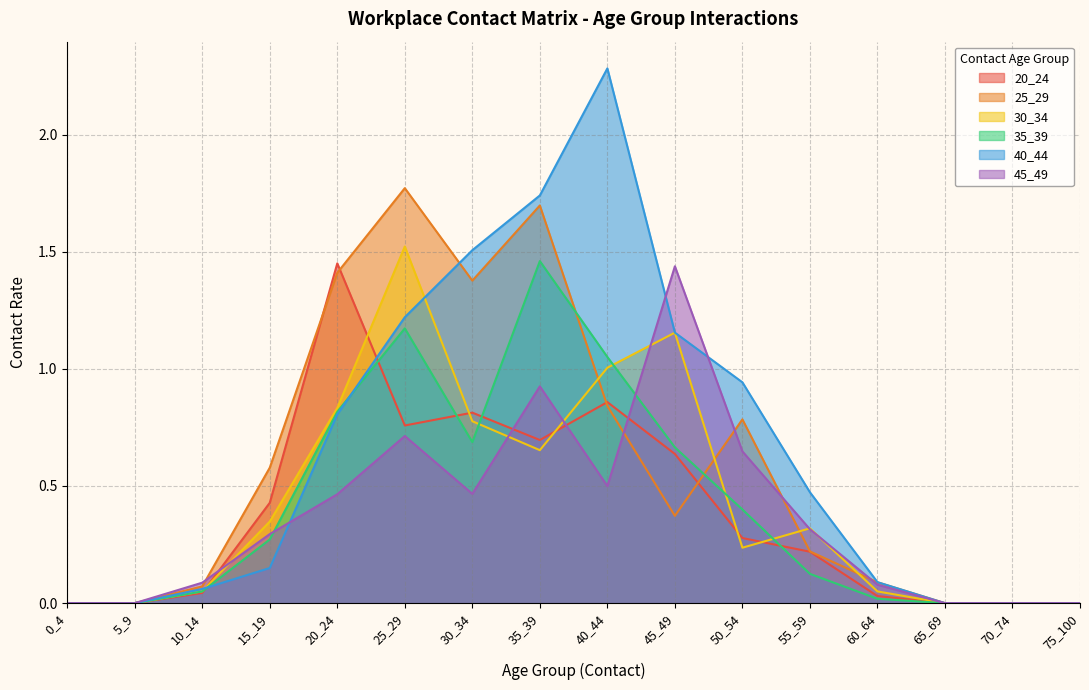

How many lines are shown in the chart?

6